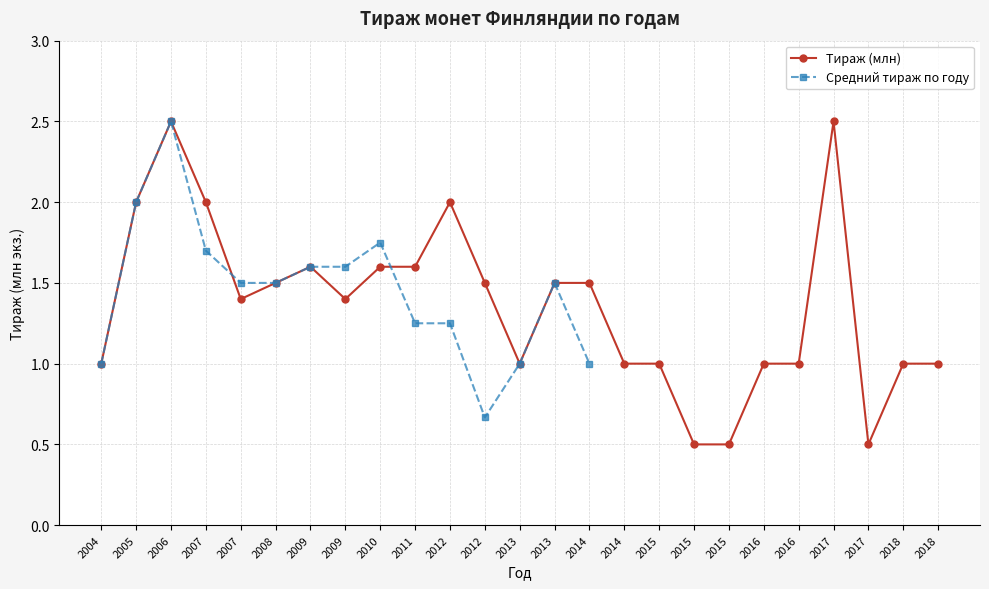

Count the number of categories in the chart.

25